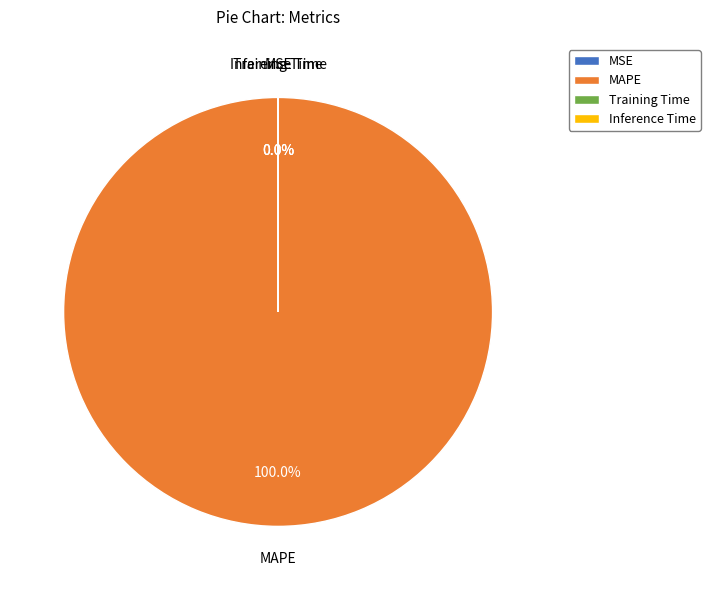

Does any single category account for the majority?

Yes